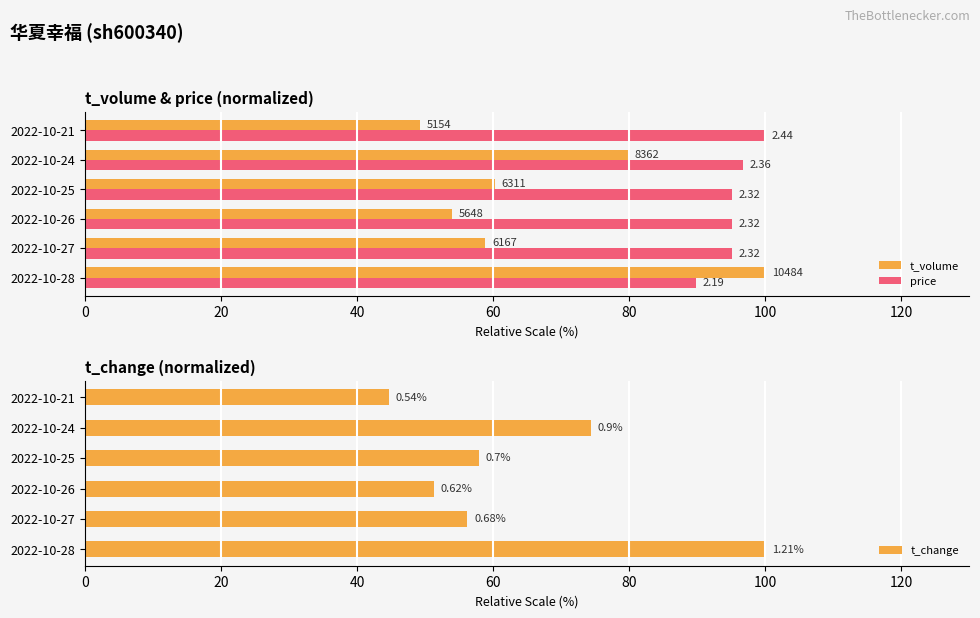

What is the spread (max minus min) of values at 2022-10-28?

10.2